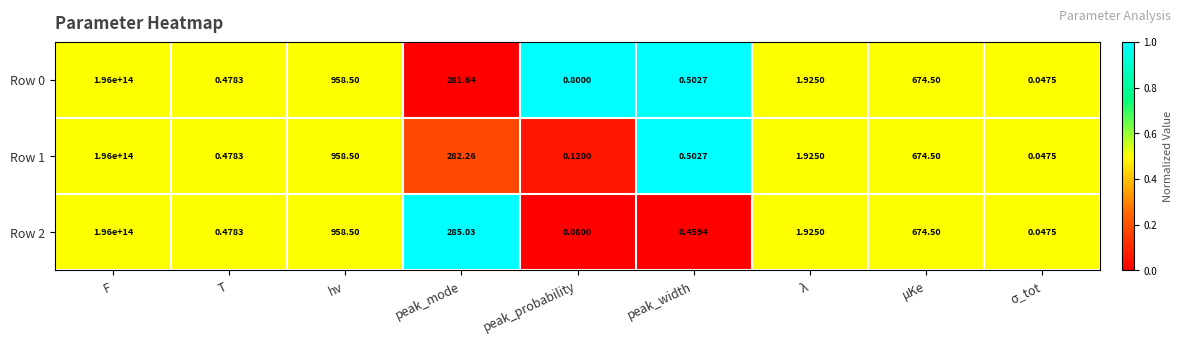

Where does the Row 0 series first go above 1?

F